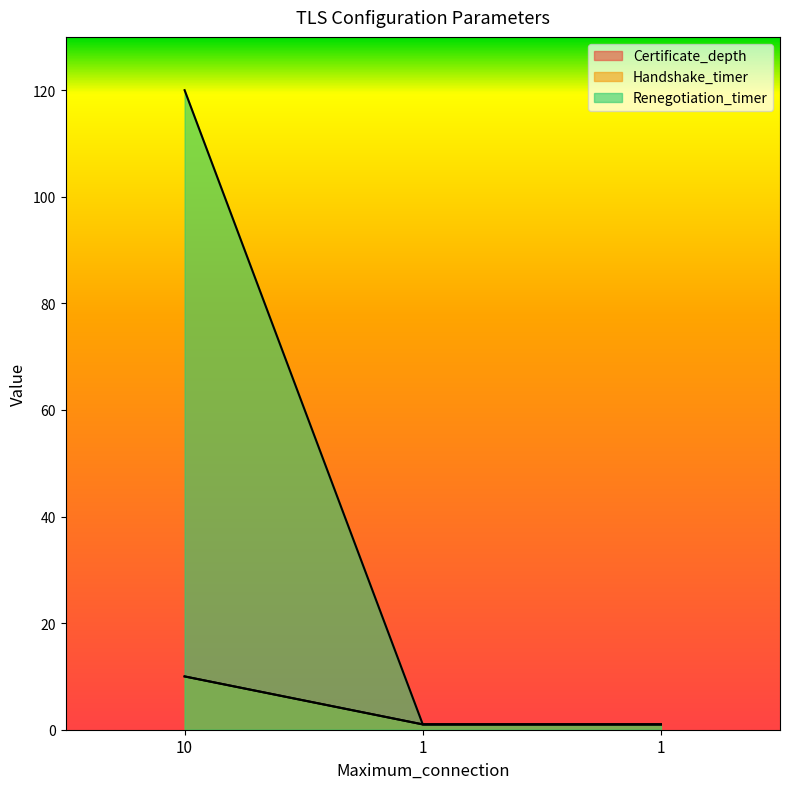

What is the value of the Renegotiation_timer point at the 1st from the left?

120